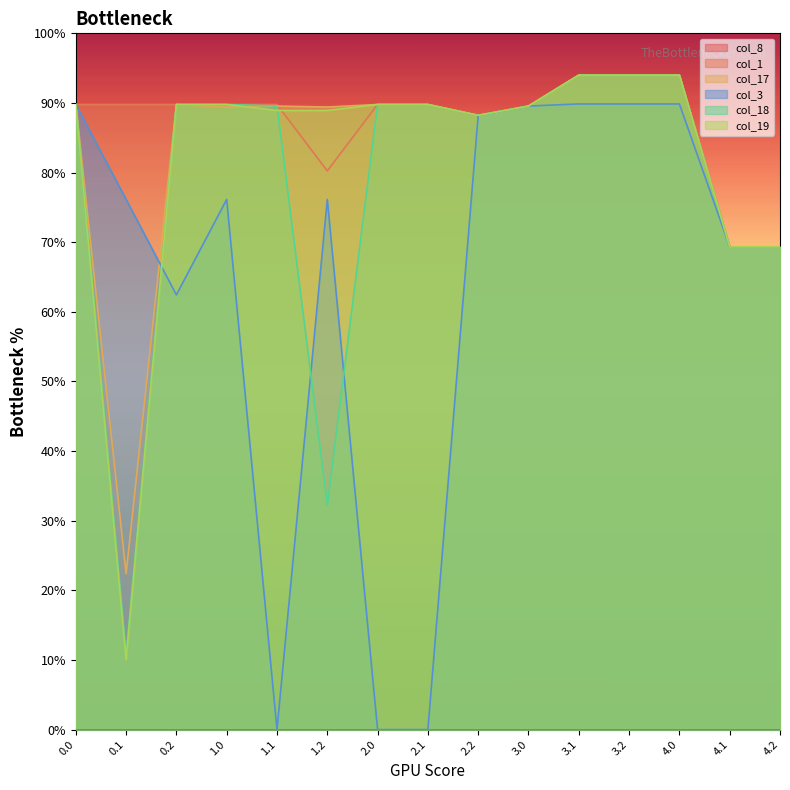

What is the total value across all series at 0.0?

448.9